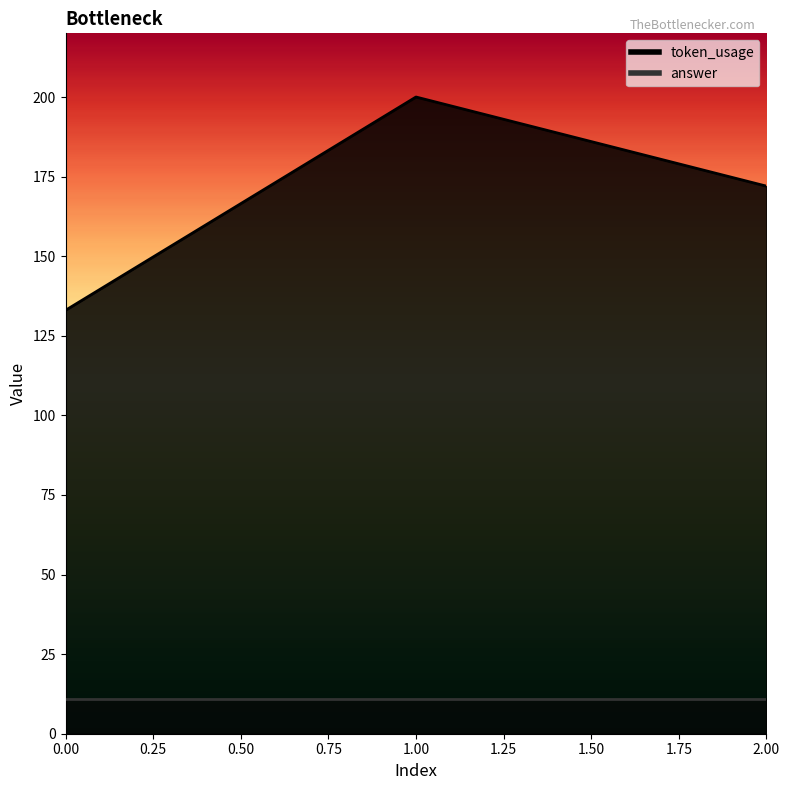

Between 0 and 2, which is larger?

2